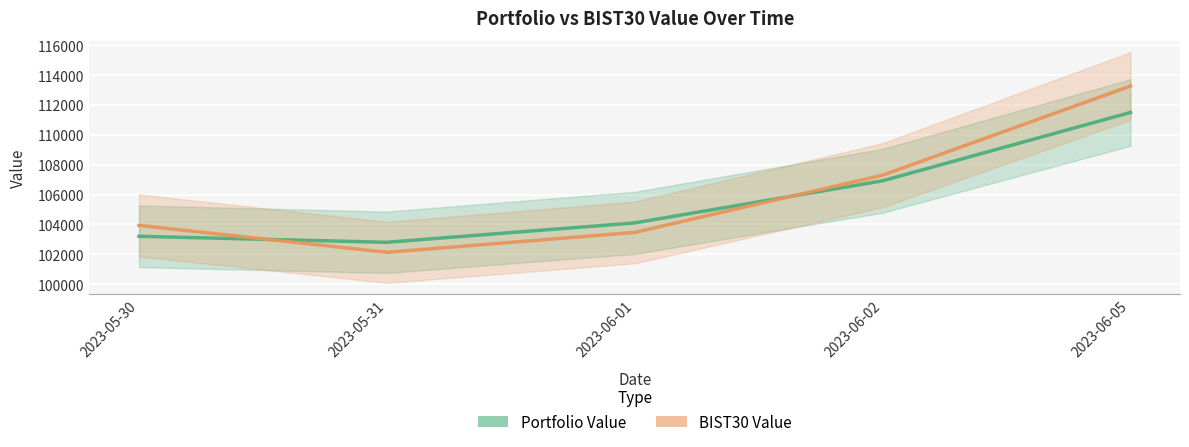

Where is BIST30 Value nearest to the value 107699?

2023-06-02